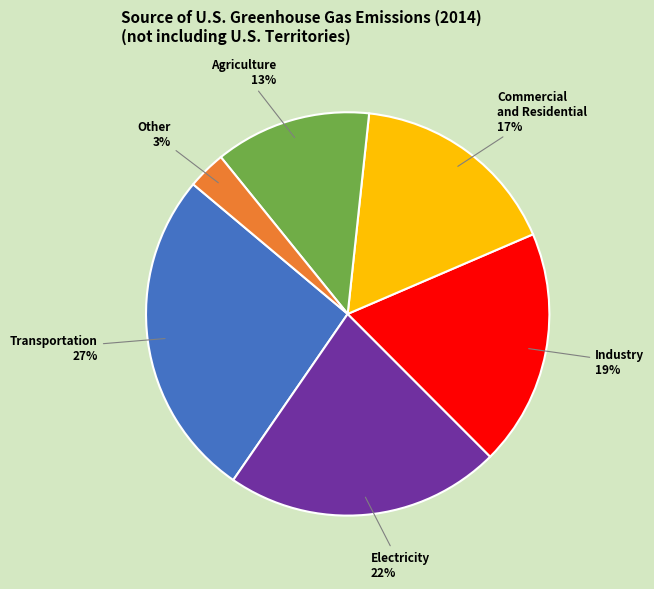

To the nearest percent, what is the combined percentage of Other and Transportation?

30%